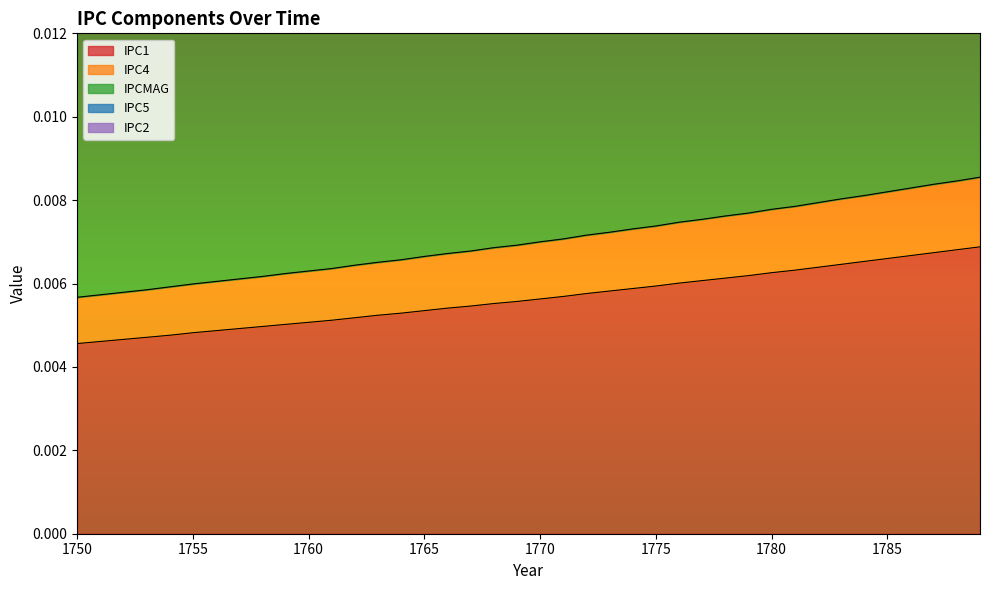

Which series has the widest spread of values?

IPC5